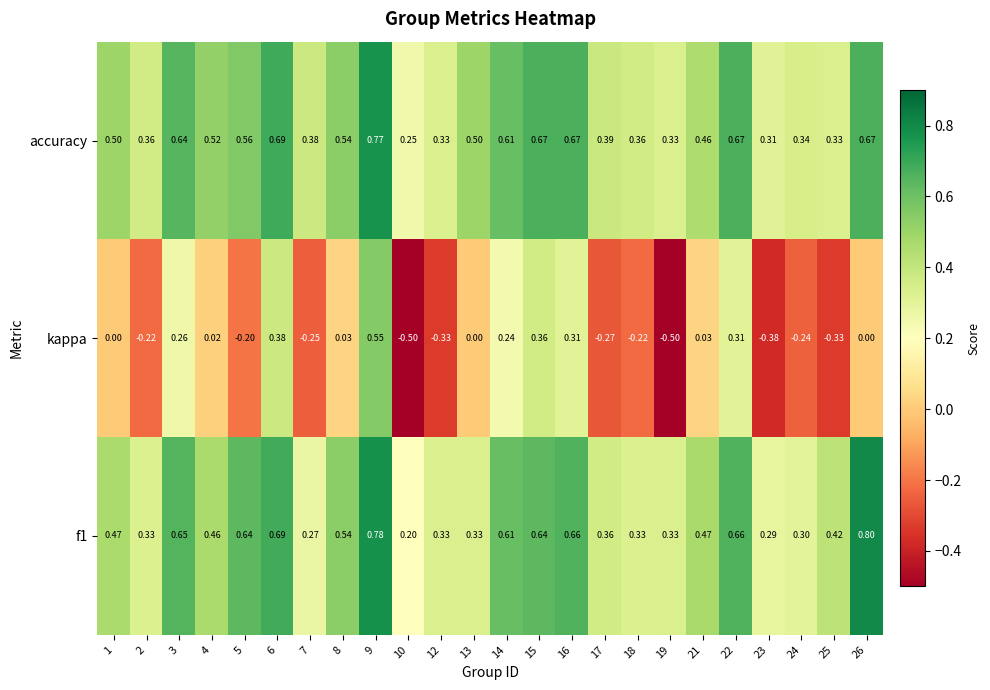

What is the minimum value shown in the chart?

-0.5